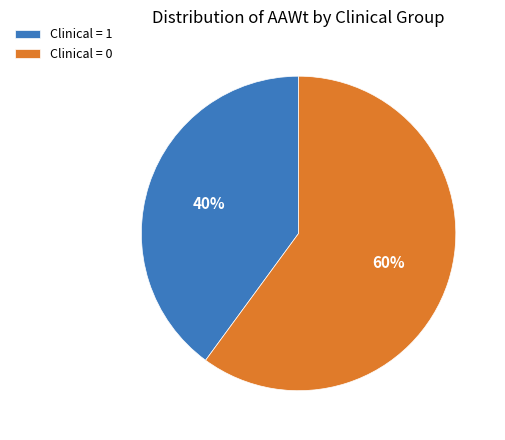

Which slice is the smallest?

Clinical = 1